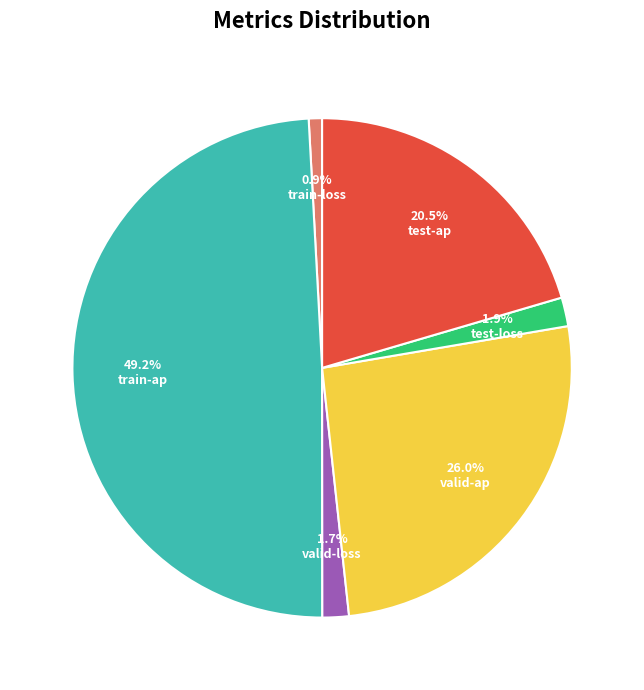

What percentage is NOT represented by test-ap?

79.5%